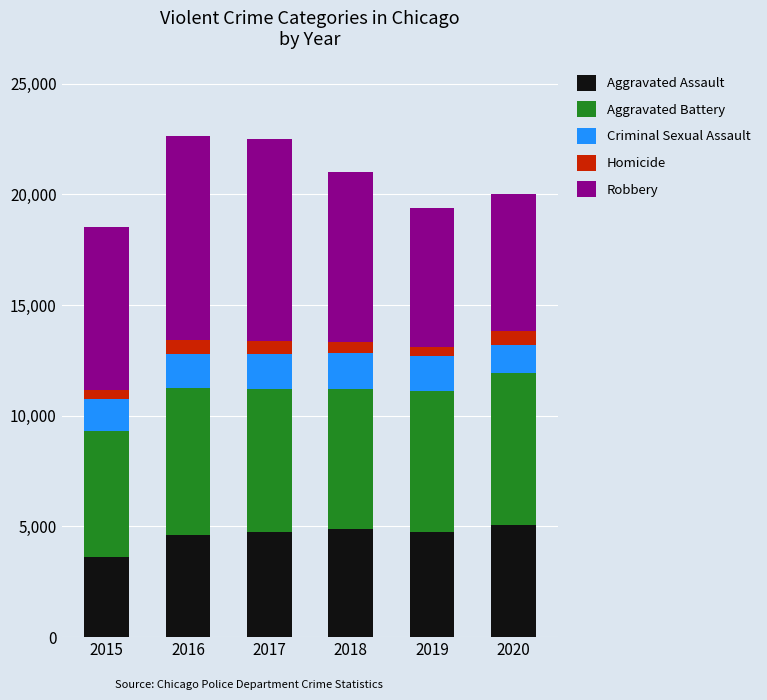

Is it true that Aggravated Assault equals 6270 at 2019?

False